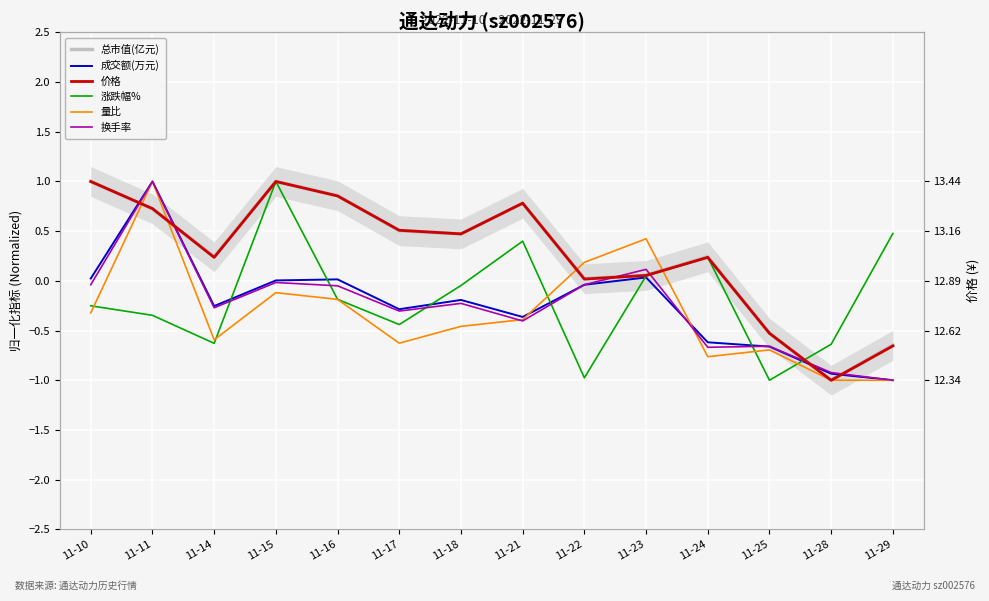

Between which two adjacent categories do 成交额(万元) and 总市值(亿元) first intersect?

11-10 and 11-11